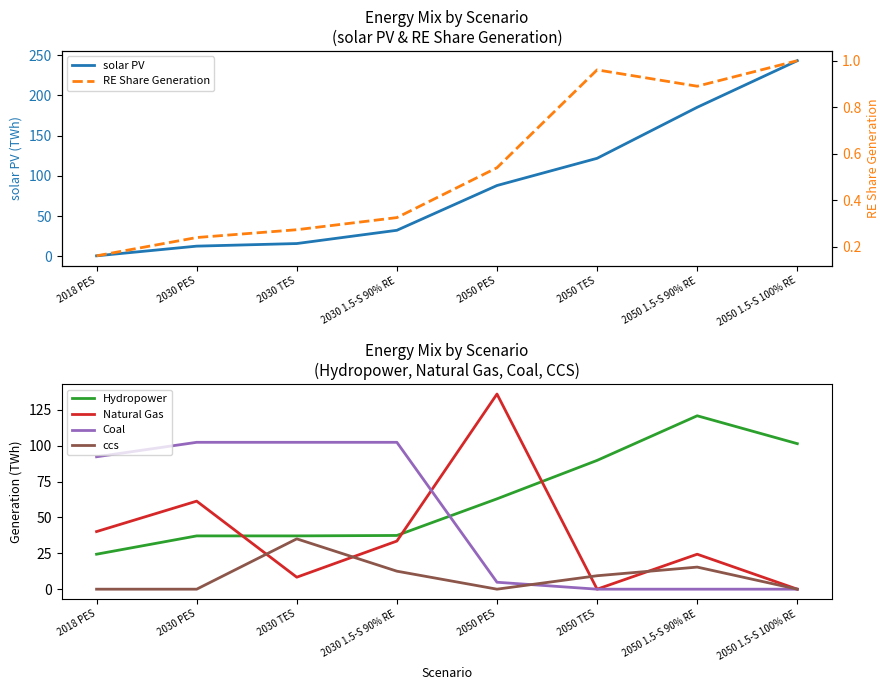

Where is Coal nearest to the value 51?

2018 PES